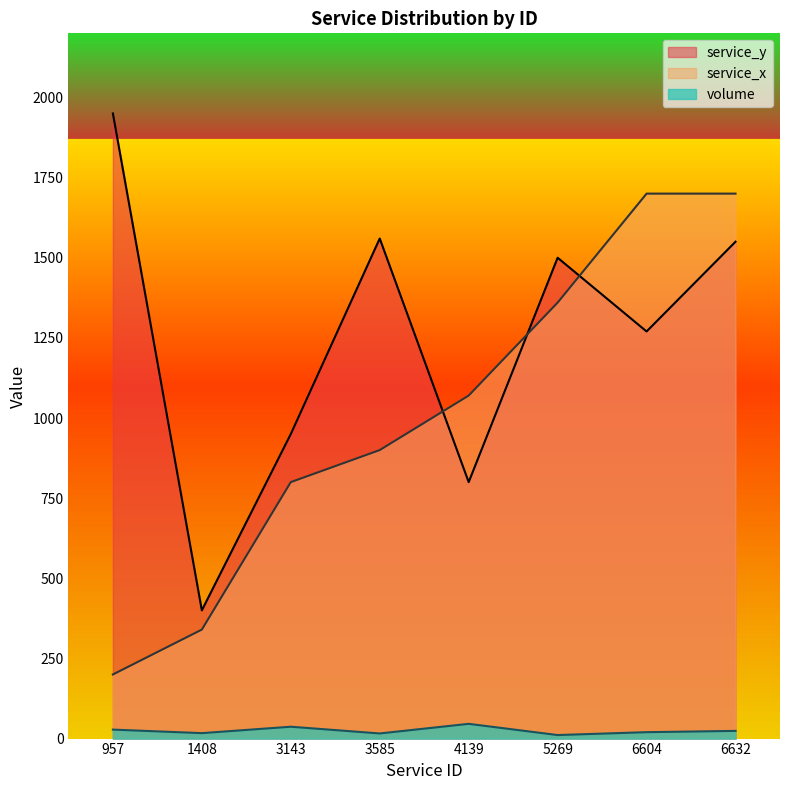

Read the service_y value at 6604, to the nearest 50.

1250